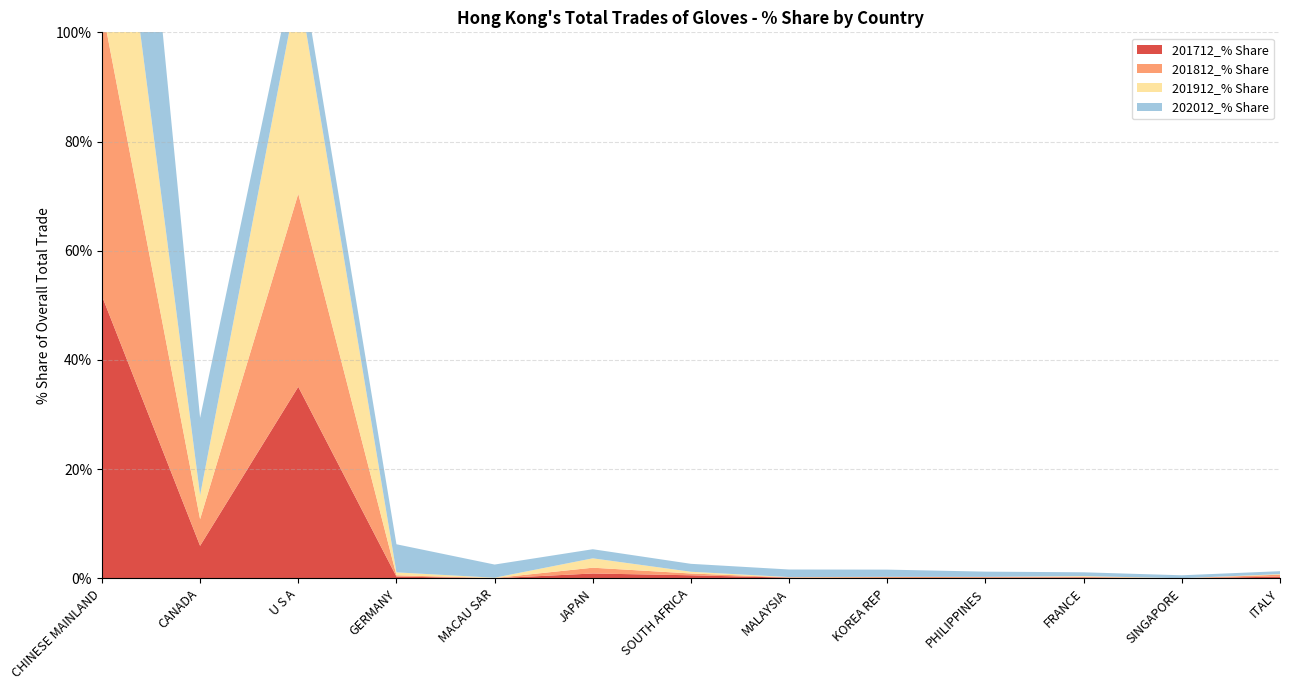

Reading right to left, what are all the values shown in this chart?

201712_% Share: 0.3	0.0	0.2	0.1	0.0	0.1	0.6	0.9	0.0	0.3	35.1	6.0	51.7
201812_% Share: 0.3	0.0	0.1	0.2	0.2	0.1	0.3	1.1	0.0	0.2	35.4	4.9	52.9
201912_% Share: 0.1	0.0	0.1	0.0	0.0	0.1	0.3	1.7	0.1	0.5	38.3	4.4	49.5
202012_% Share: 0.5	0.5	0.7	1.0	1.3	1.4	1.5	1.7	2.4	5.1	6.1	14.2	60.5